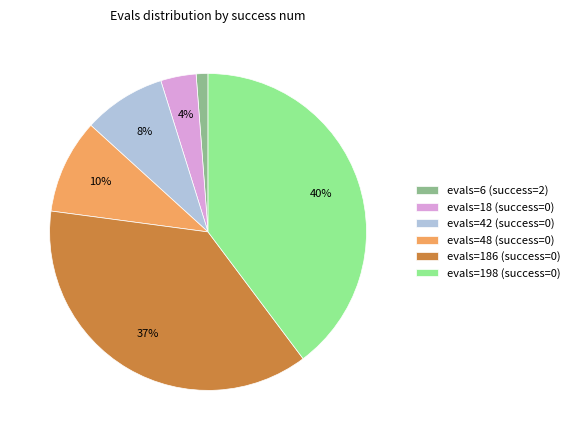

Combined, do evals=6 (success=2) and evals=48 (success=0) account for over 50%?

No